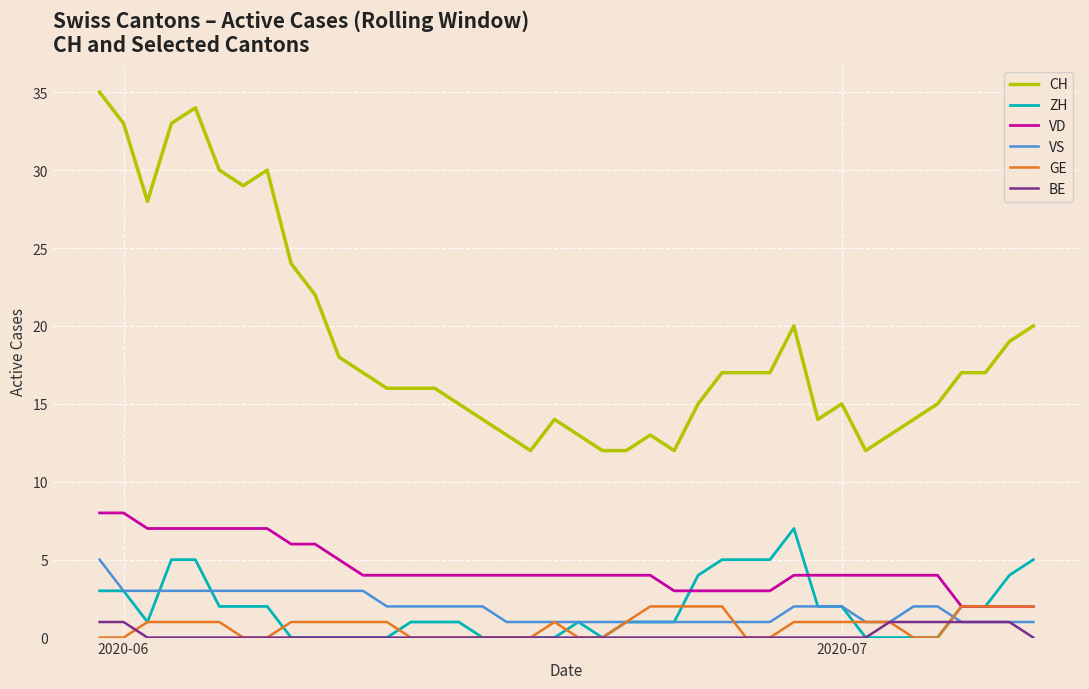

Which series has the largest total across all categories?

CH